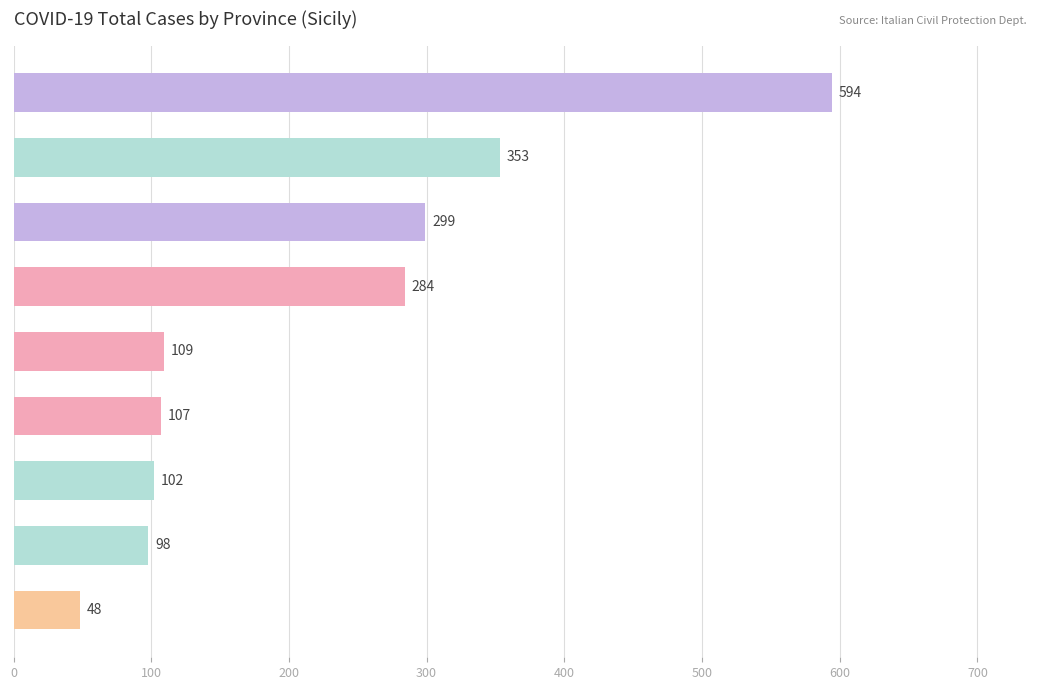

Reading top to bottom, transcribe all the data shown in this chart.

Catania=594	Messina=353	Palermo=299	Enna=284	Siracusa=109	Agrigento=107	Caltanissetta=102	Trapani=98	Ragusa=48